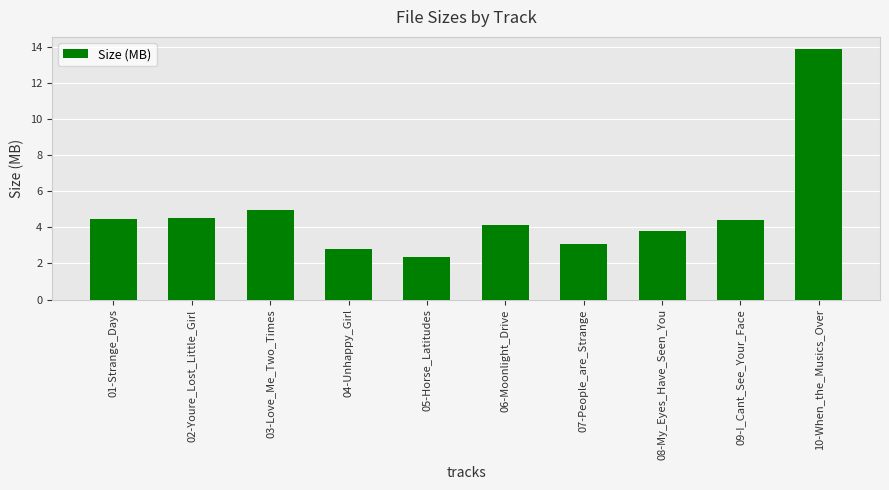

Reading right to left, extract all data points from this chart.

13.9	4.4	3.8	3.1	4.1	2.4	2.8	5.0	4.5	4.5